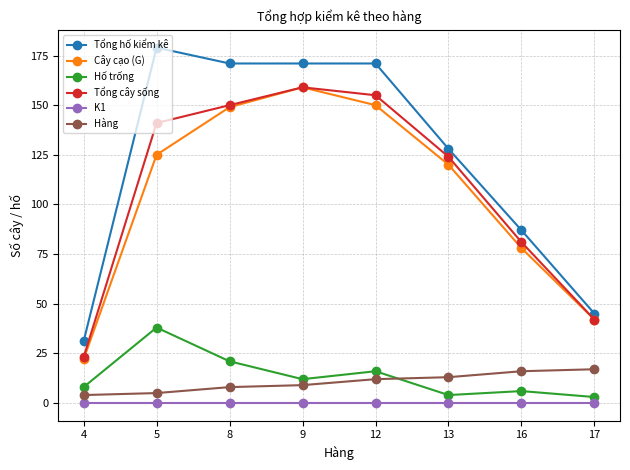

How many series are shown in this chart?

6